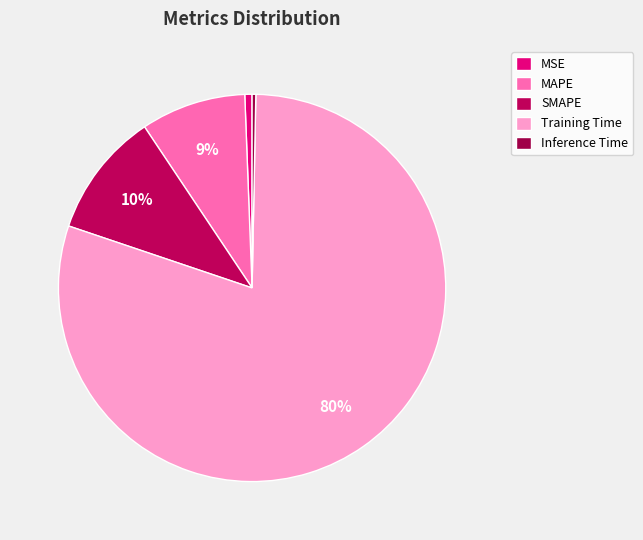

Which slice is the largest?

Training Time